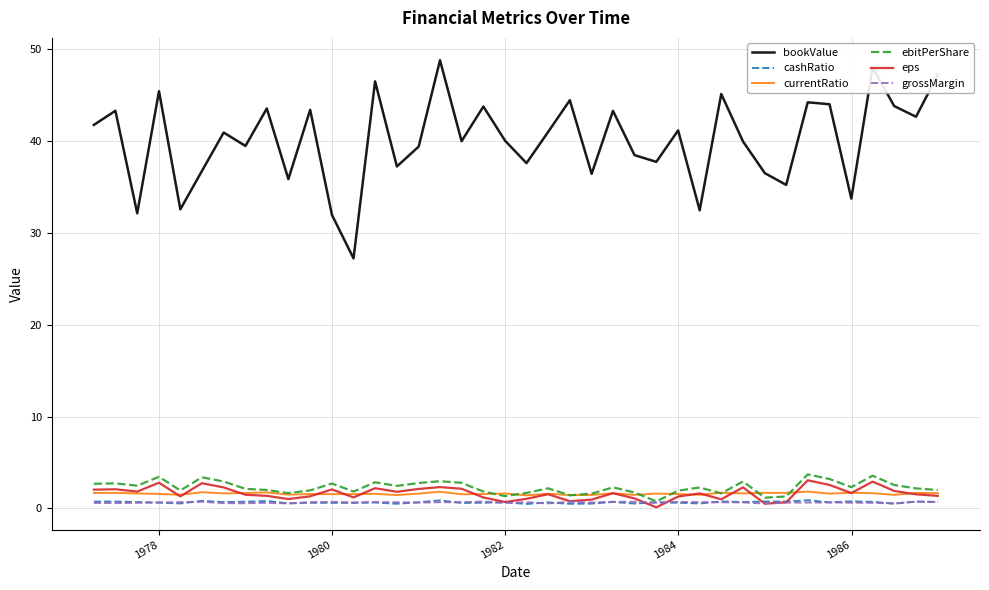

True or false: bookValue and eps intersect in this chart.

False